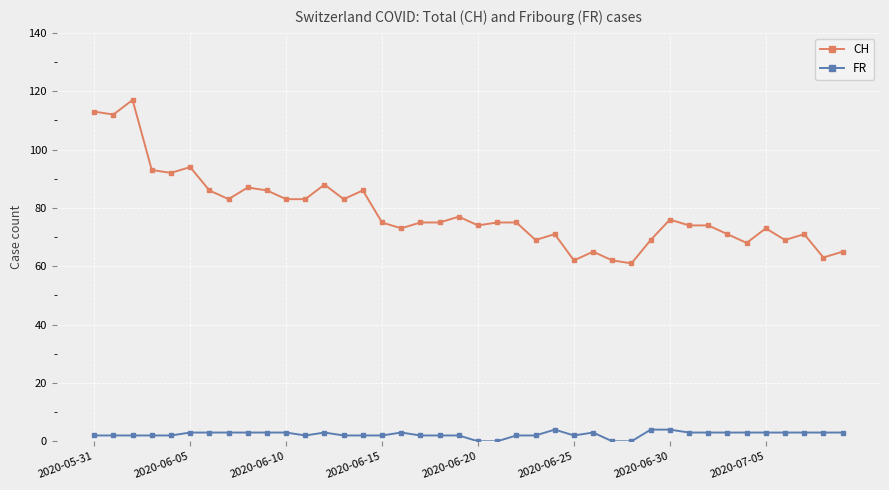

What is the sum of all CH values?

3148